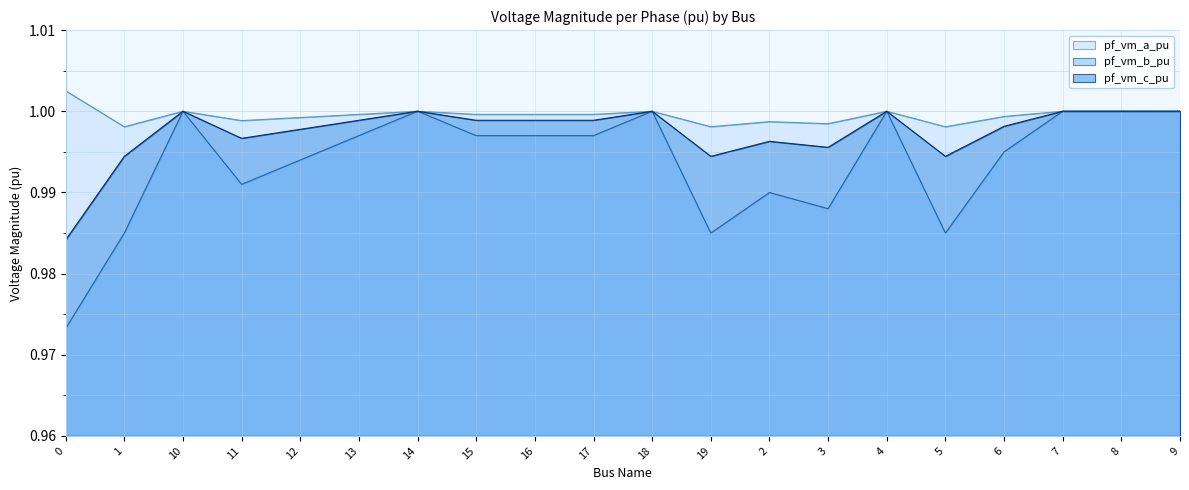

True or false: pf_vm_a_pu and pf_vm_b_pu cross at least once.

False